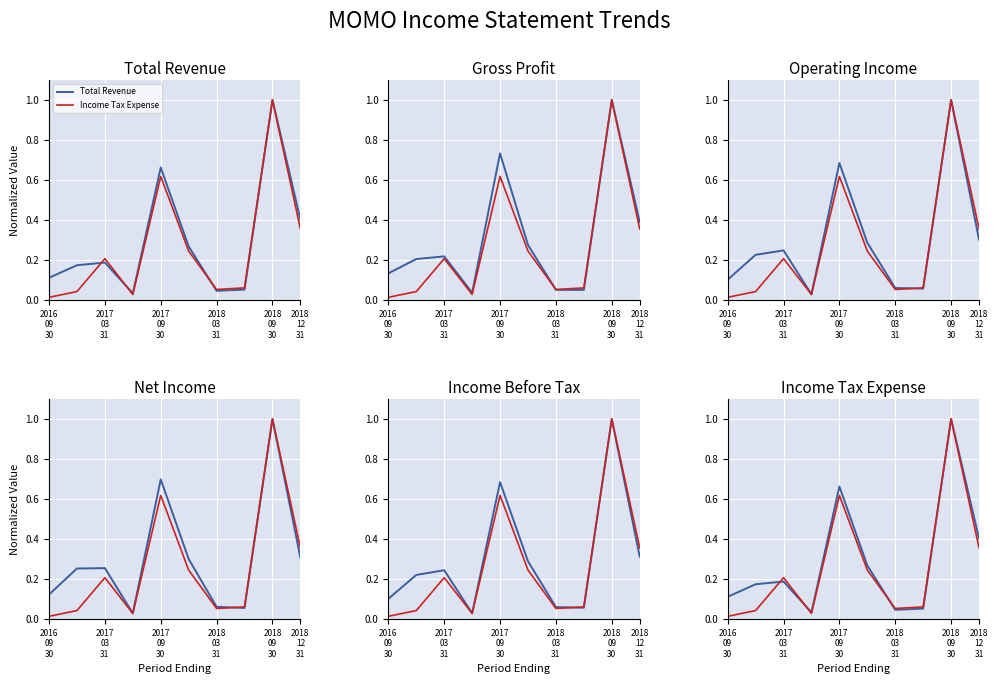

Reading right to left, extract all data points from this chart.

Total Revenue: 0.4	1.0	0.1	0.0	0.3	0.7	0.0	0.2	0.2	0.1
Income Tax Expense: 0.4	1.0	0.1	0.1	0.2	0.6	0.0	0.2	0.0	0.0
Gross Profit: 0.4	1.0	0.1	0.1	0.3	0.7	0.0	0.2	0.2	0.1
Operating Income: 0.3	1.0	0.1	0.1	0.3	0.7	0.0	0.2	0.2	0.1
Net Income: 0.3	1.0	0.1	0.1	0.3	0.7	0.0	0.3	0.3	0.1
Income Before Tax: 0.3	1.0	0.1	0.1	0.3	0.7	0.0	0.2	0.2	0.1